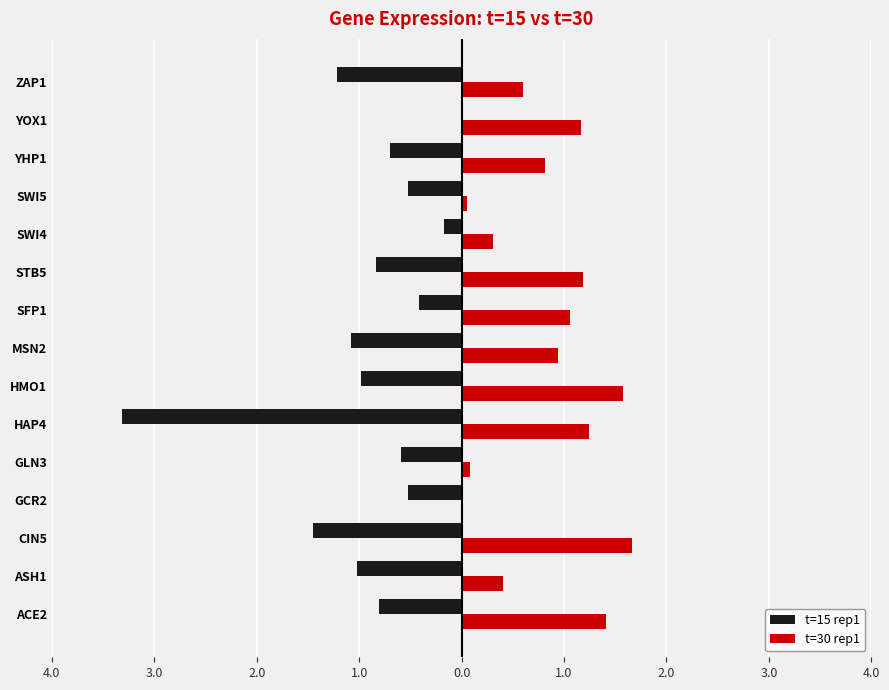

Which series has the largest total across all categories?

t=30 rep1